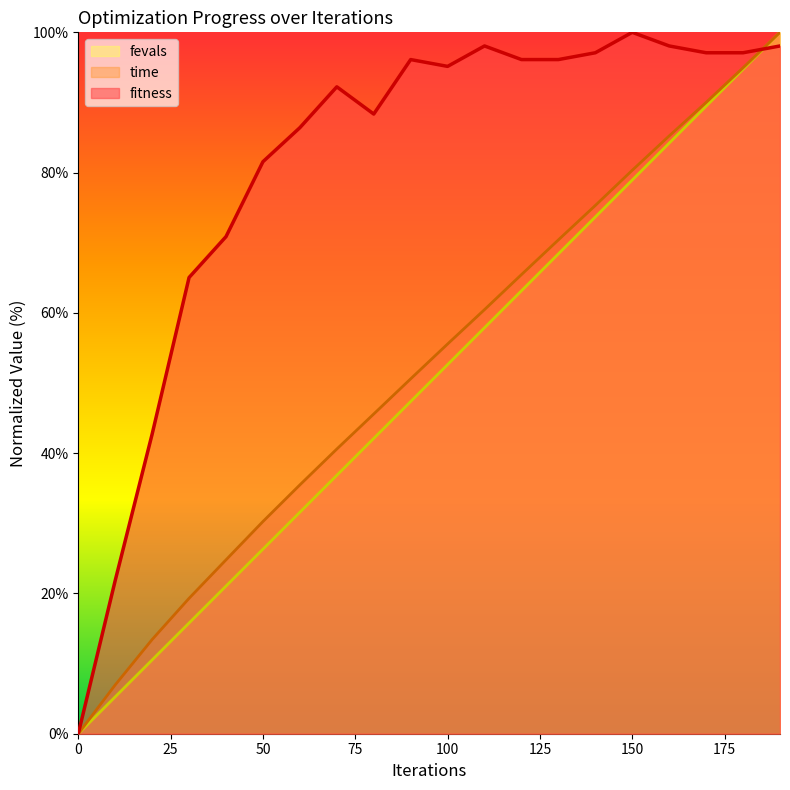

How many series are shown in this chart?

3